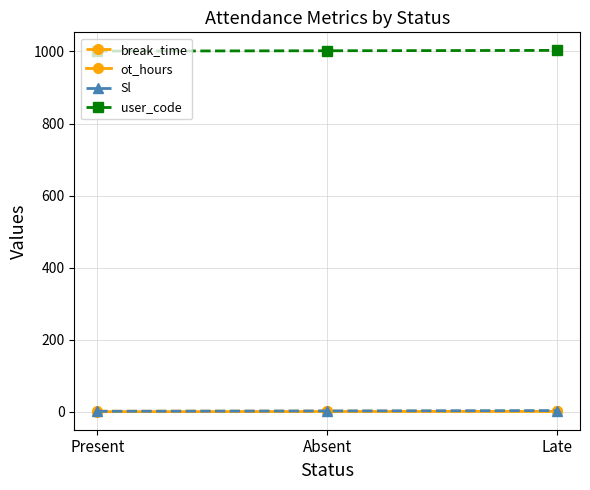

Is it true that Sl equals 1.0 at Present?

True